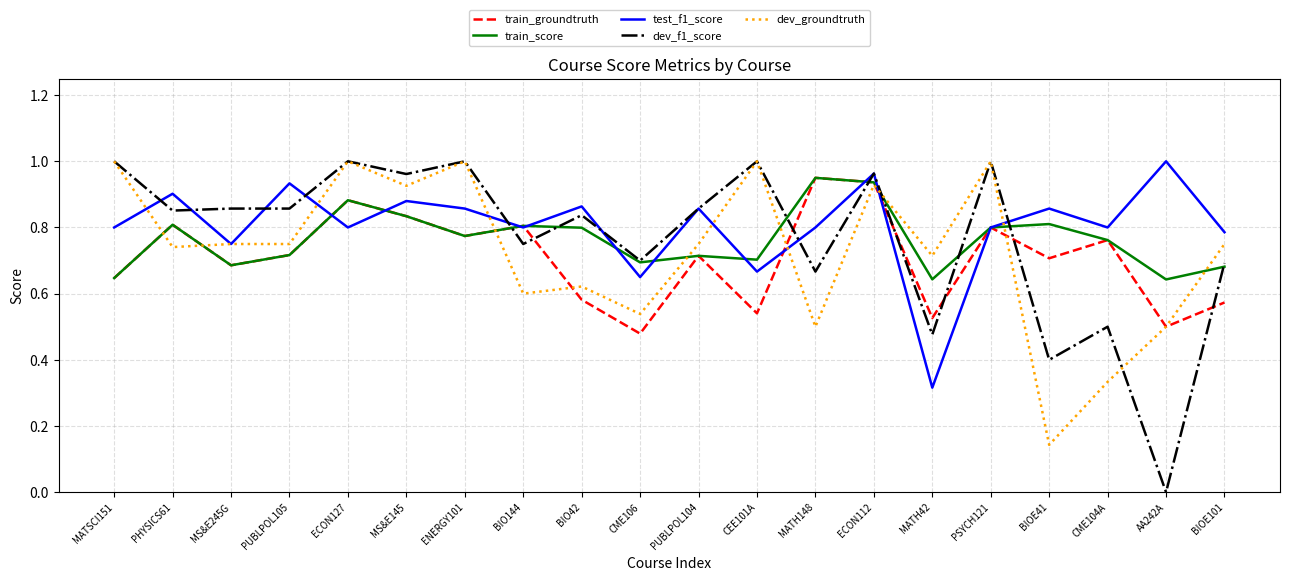

Which series has the widest spread of values?

dev_f1_score